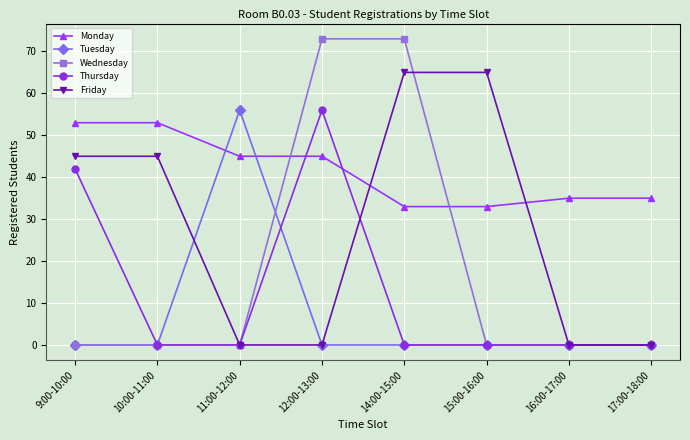

What is the average value of the Friday series?

28